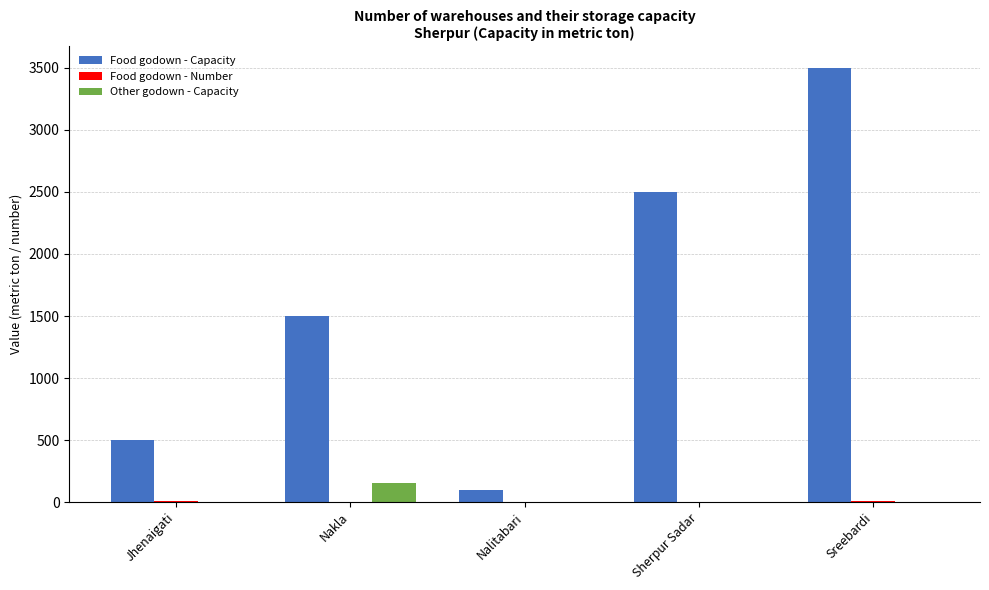

Between Jhenaigati and Sreebardi, which series saw the biggest shift?

Food godown - Capacity